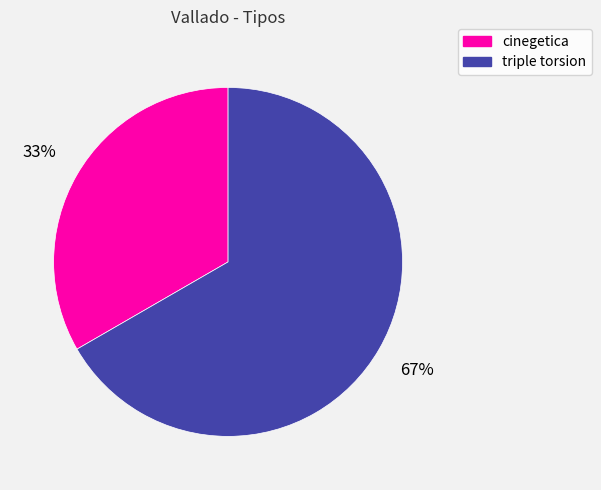

Rank the categories by value from lowest to highest.

cinegetica, triple torsion